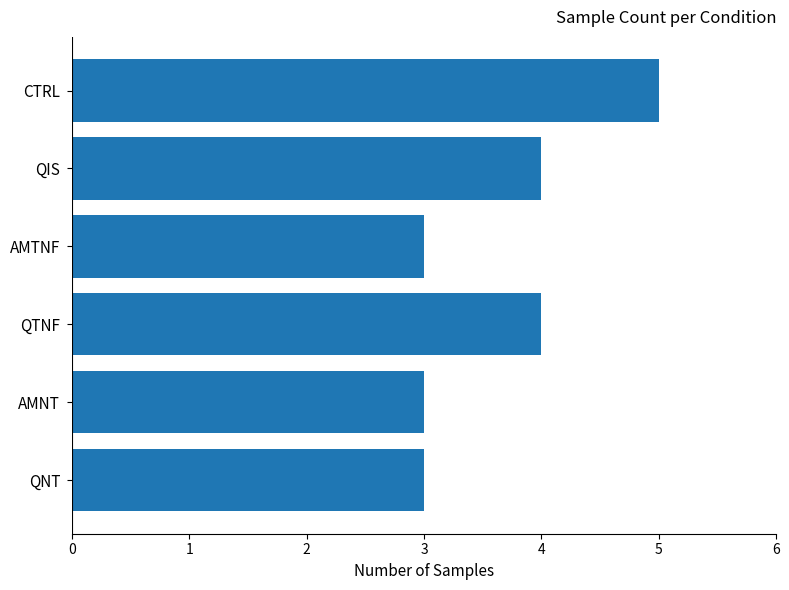

How many values are between 3 and 4?

5